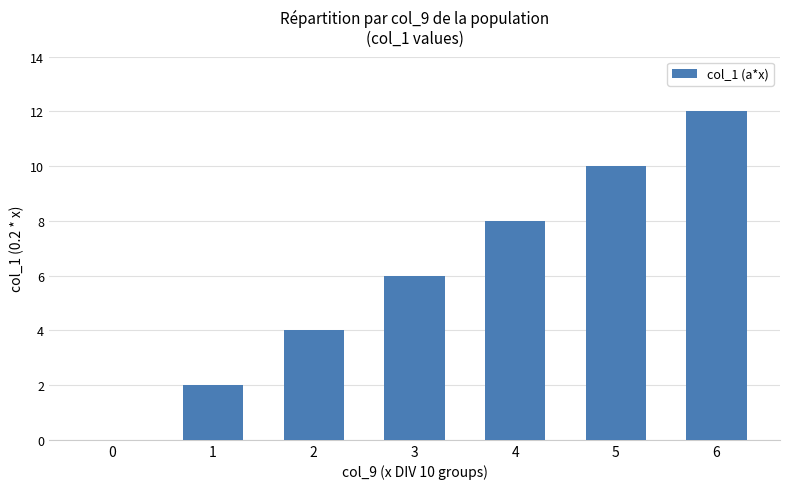

At which label is the value closest to 6?

3